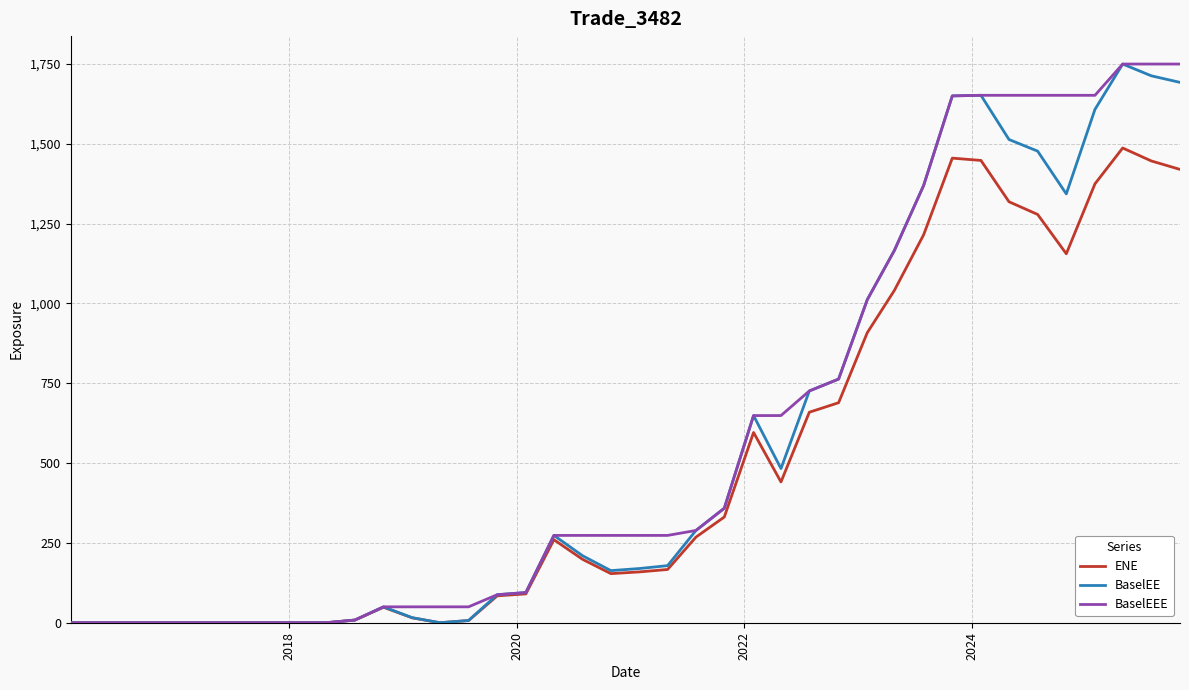

True or false: BaselEE and BaselEEE intersect in this chart.

False